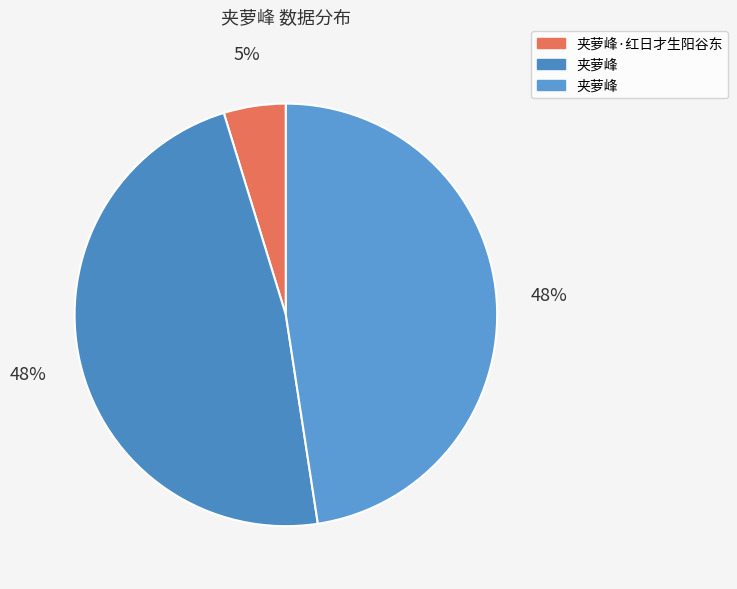

Count the number of slices in the pie.

3